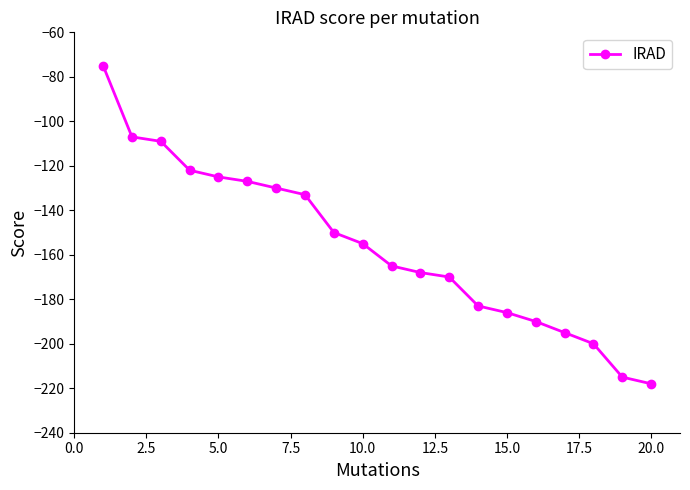

What is the maximum value shown in the chart?

-75